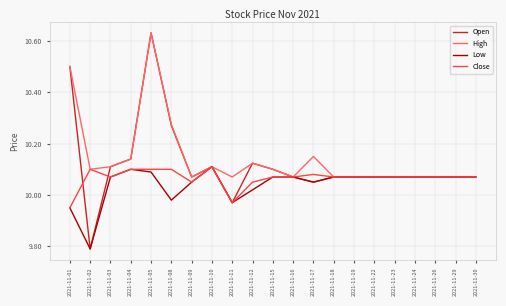

List the series in order of their overall mean, highest first.

High, Open, Close, Low